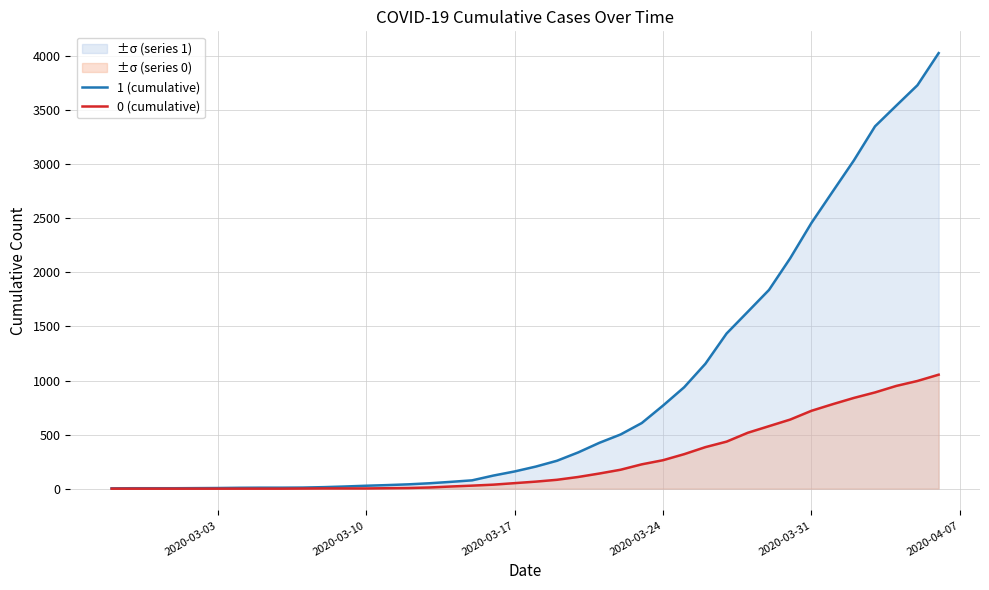

What are all the series names shown in the legend?

1 (cumulative), 0 (cumulative)